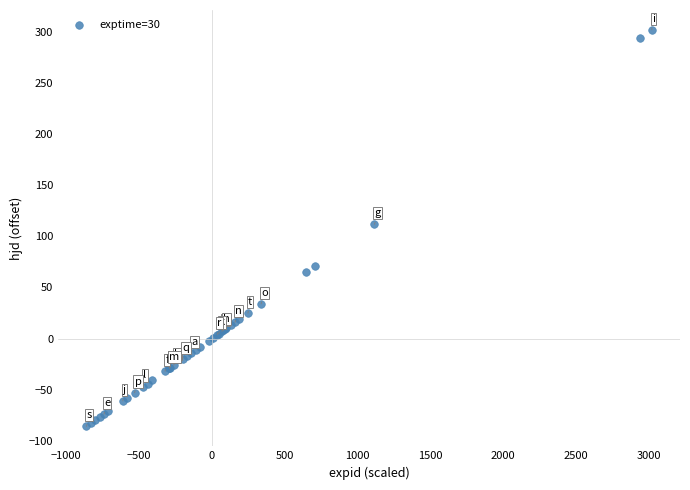

What Y value in the scatter plot is closest to 107?

111.7